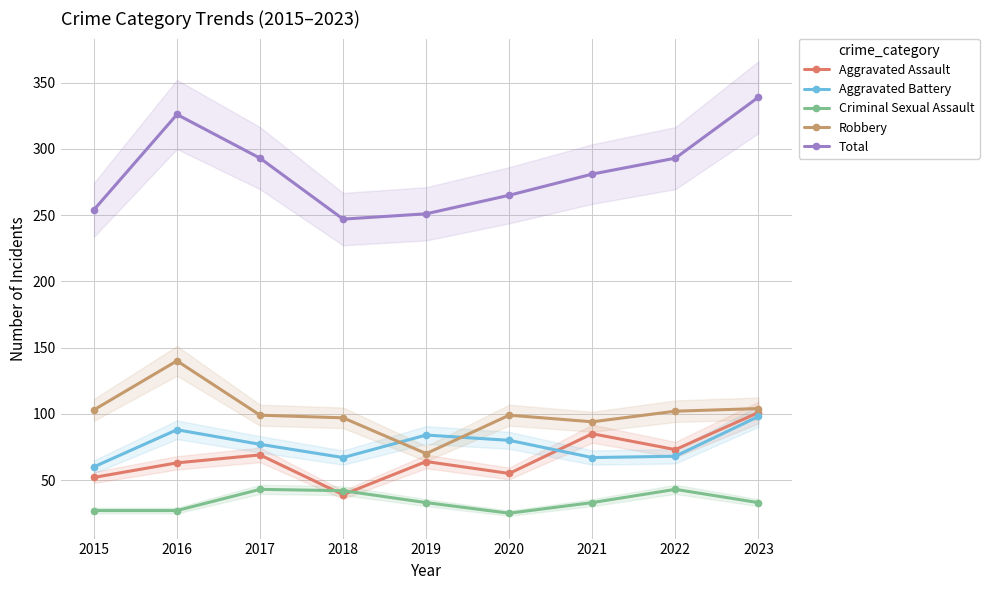

Is the value of Total at 2021 greater than the value of Criminal Sexual Assault at 2017?

Yes